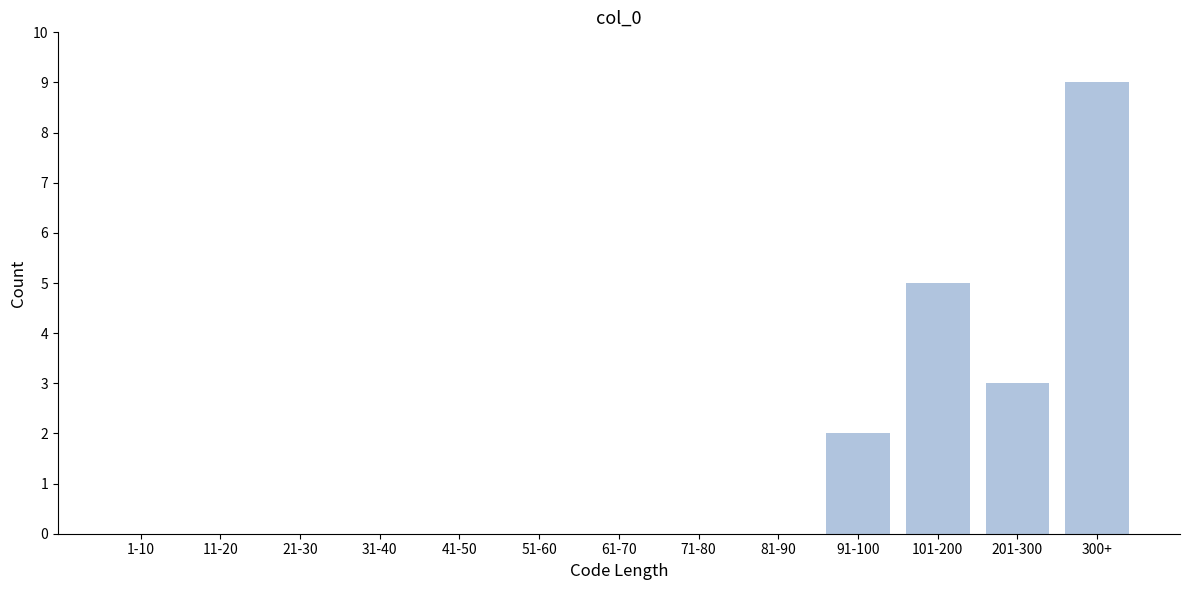

Reading left to right, list all the values displayed in this chart.

1-10=0	11-20=0	21-30=0	31-40=0	41-50=0	51-60=0	61-70=0	71-80=0	81-90=0	91-100=2	101-200=5	201-300=3	300+=9